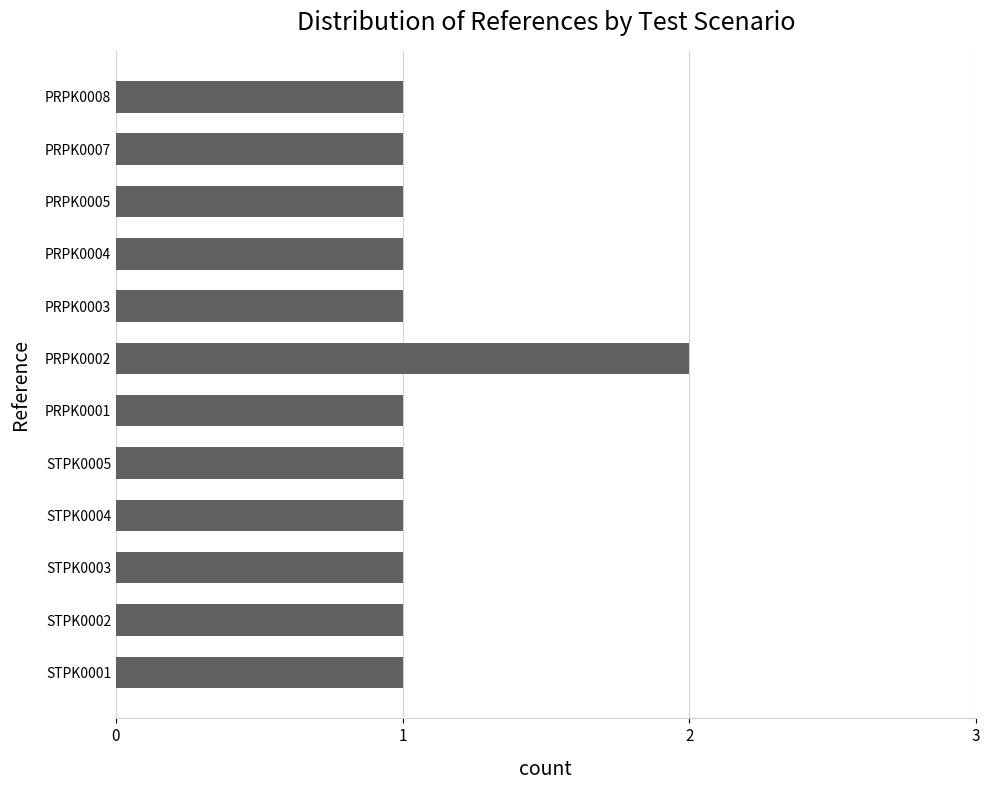

What is the maximum value shown in the chart?

2